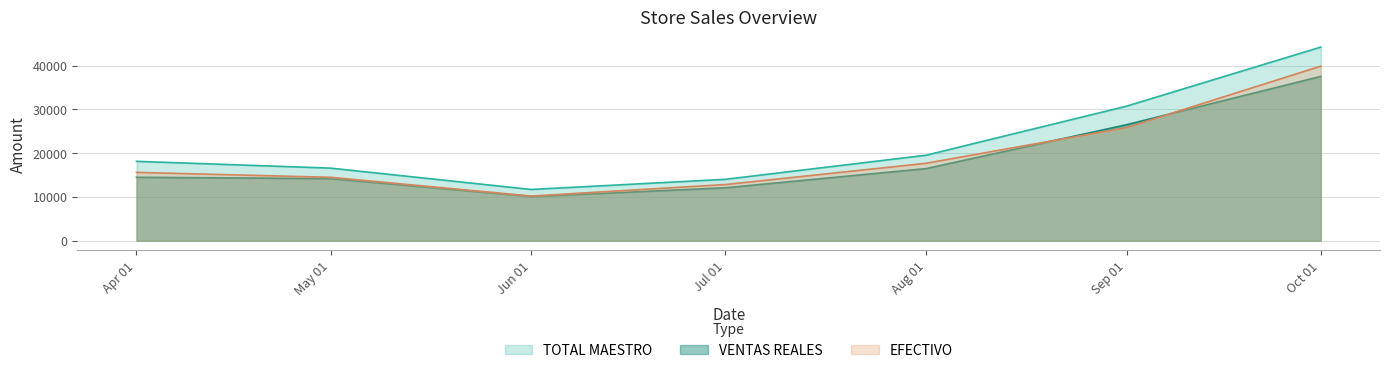

Read the TOTAL MAESTRO value at Aug 01.

19526.0